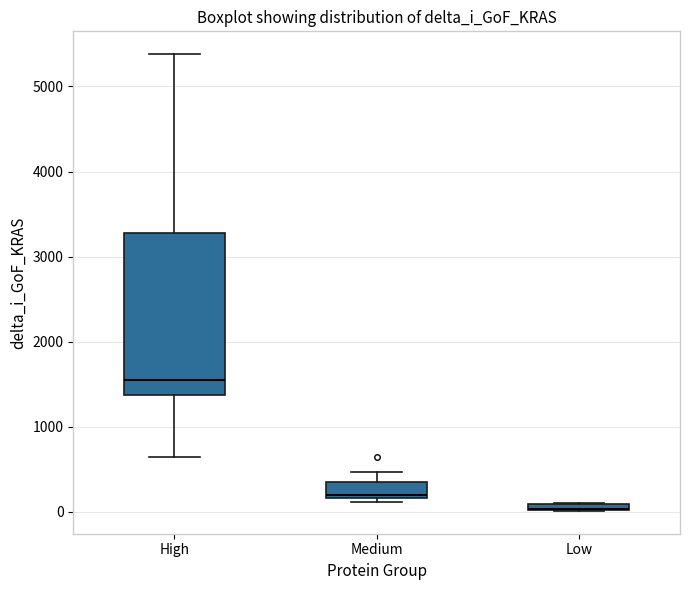

Where does the median line of the box for High sit on the y-axis? The values are not printed on the chart, so give them approximately, as read against the axis.

1600